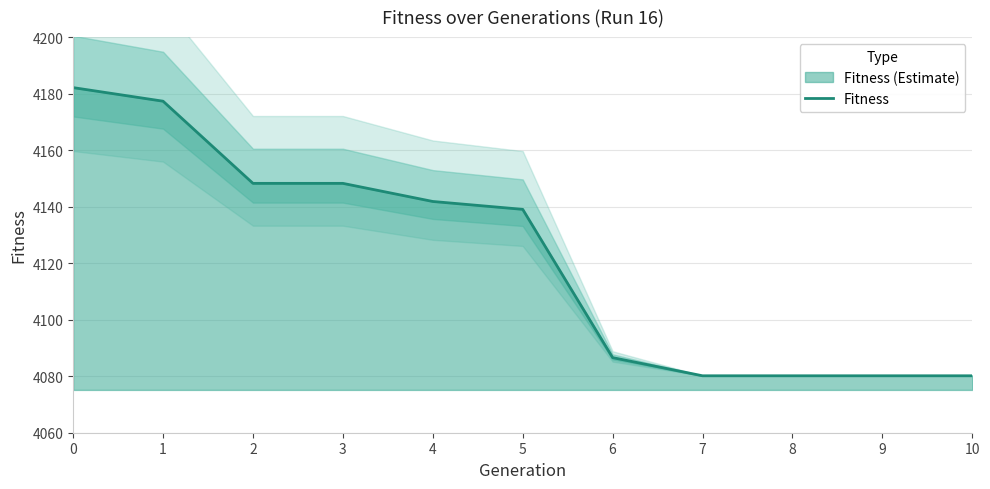

Reading left to right, what are all the values shown in this chart?

4182.1	4177.3	4148.2	4148.2	4141.8	4139.0	4086.6	4080.1	4080.1	4080.1	4080.1